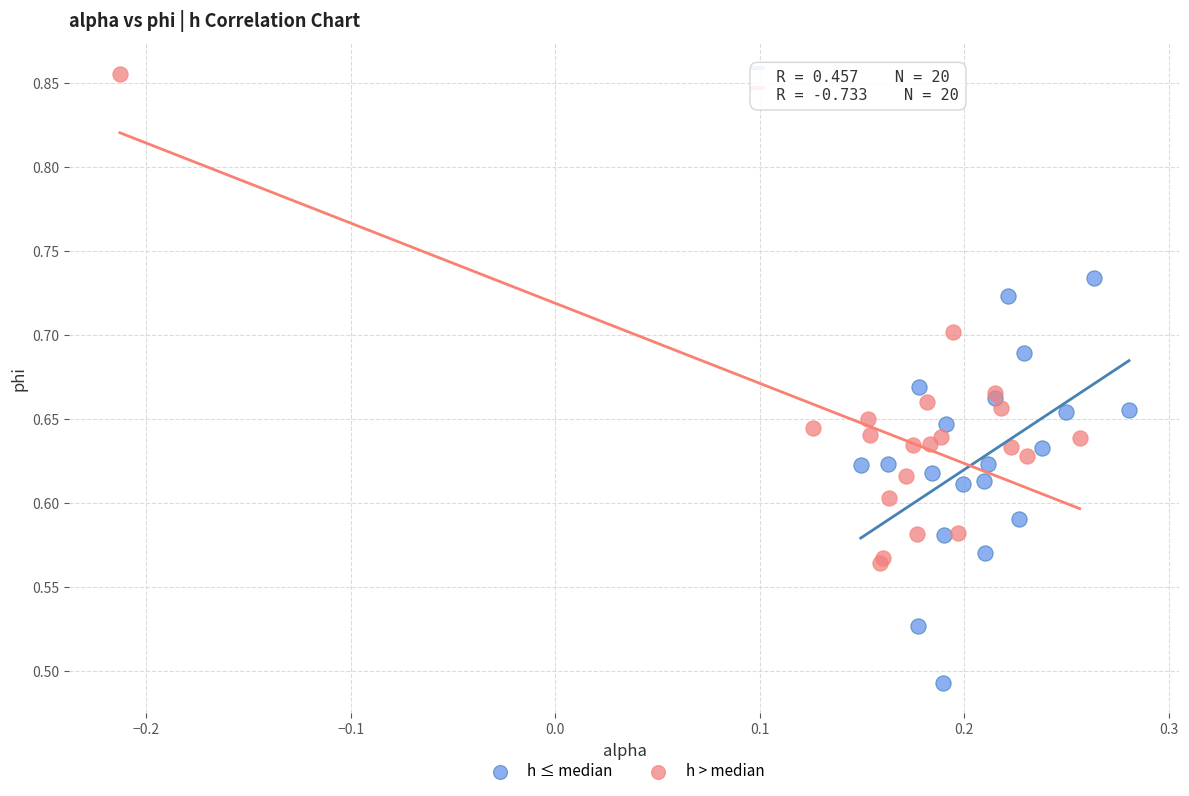

Which series contains the highest Y value?

h > median